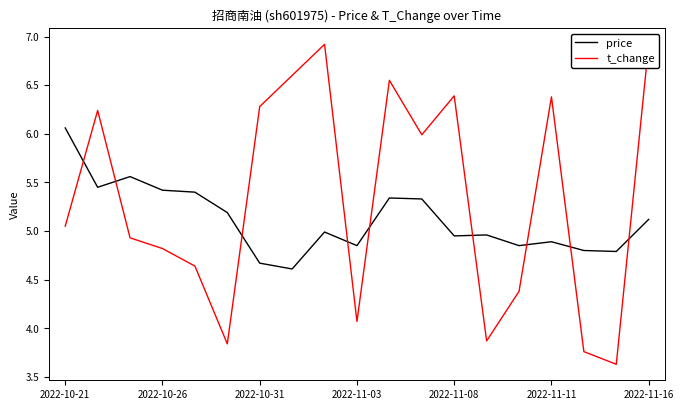

Count the number of data series in this chart.

2